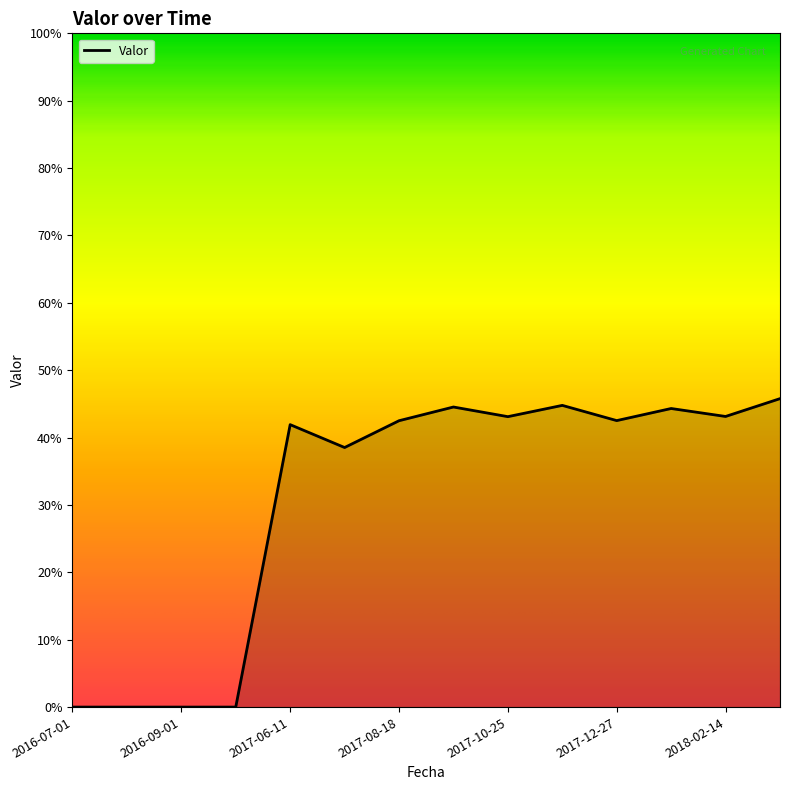

Is this an area chart (filled region under the line)?

Yes